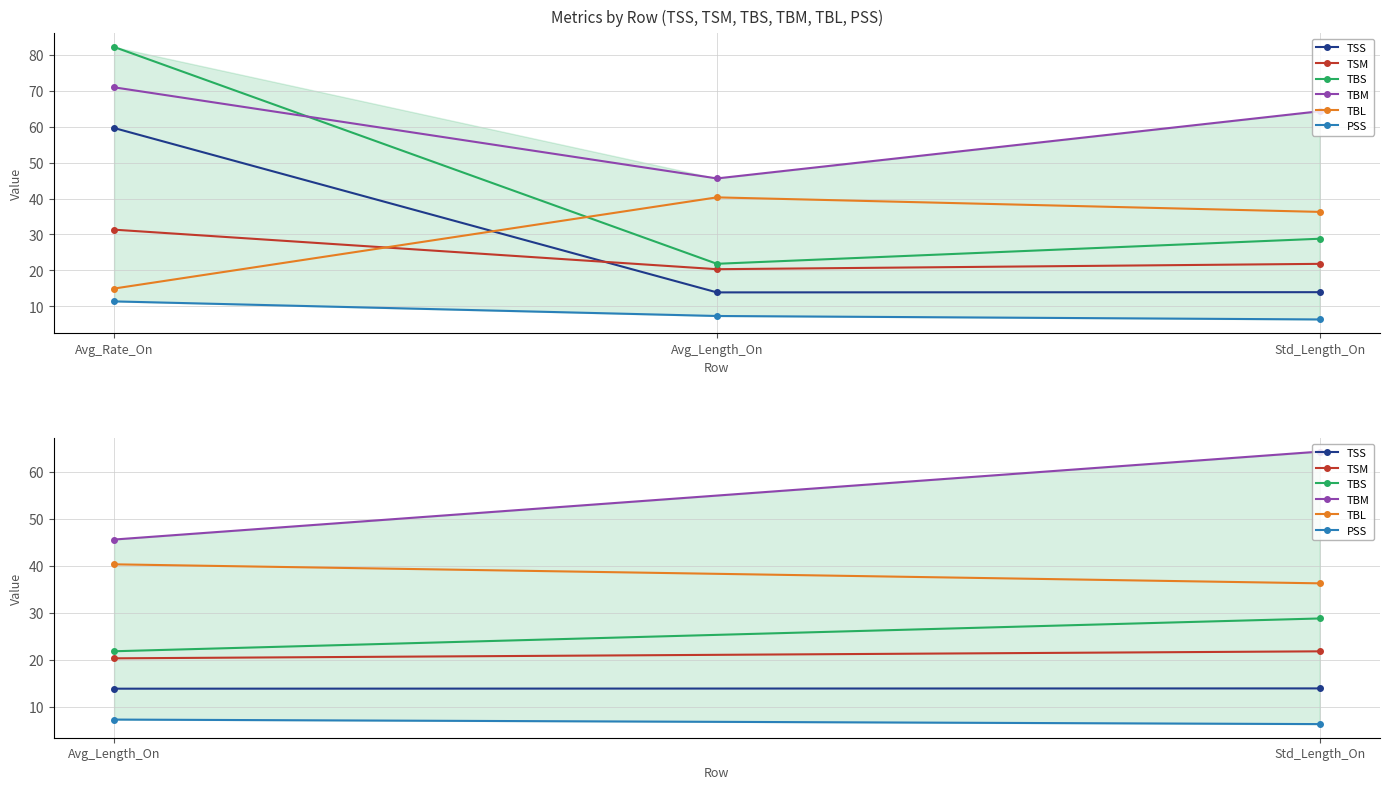

List the series in order of their peak value, highest first.

TBM, TBL, TBS, TSM, TSS, PSS